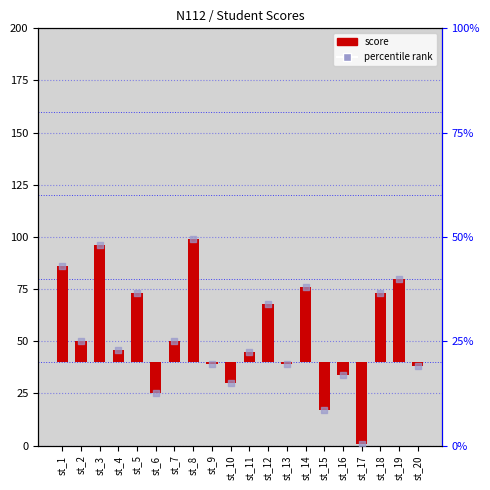

Which series reaches the minimum Y coordinate?

score